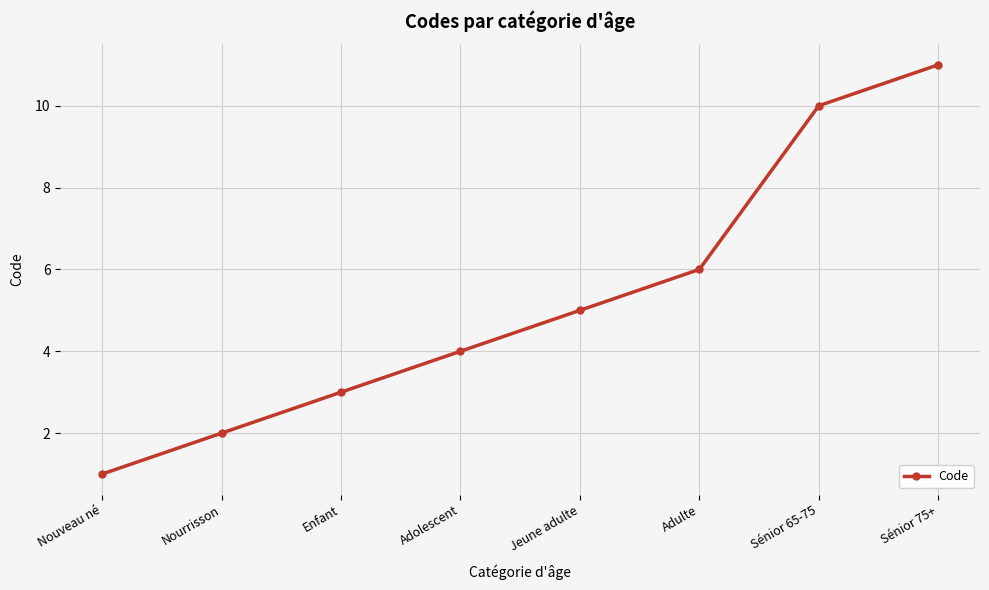

What is the sum of all values?

42